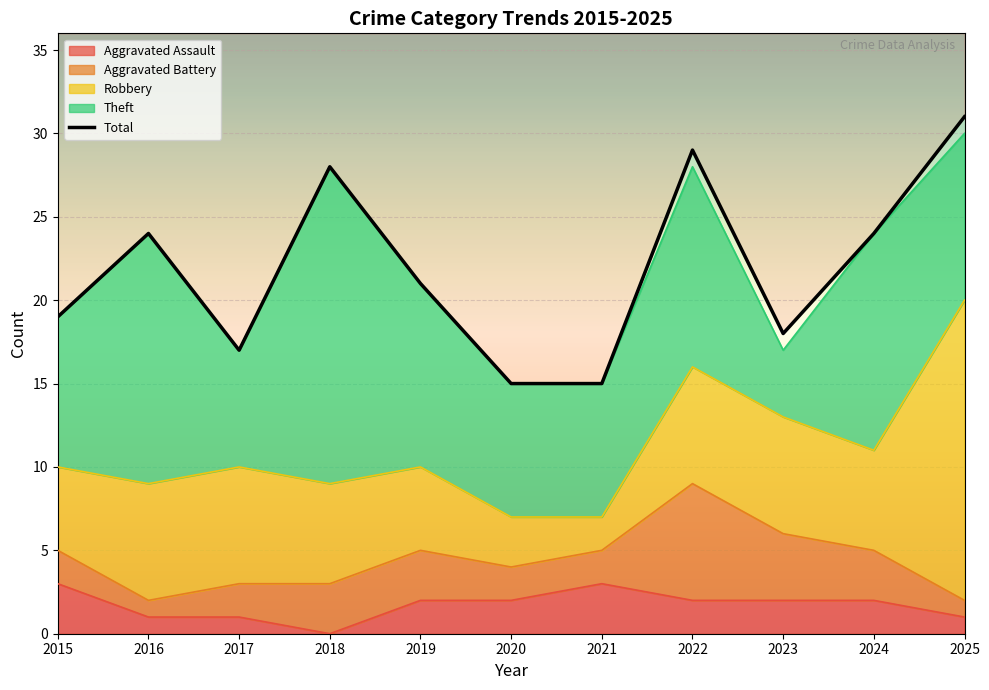

Reading left to right, list all the values displayed in this chart.

Aggravated Assault: 2015=3	2016=1	2017=1	2018=0	2019=2	2020=2	2021=3	2022=2	2023=2	2024=2	2025=1
Aggravated Battery: 2015=2	2016=1	2017=2	2018=3	2019=3	2020=2	2021=2	2022=7	2023=4	2024=3	2025=1
Robbery: 2015=5	2016=7	2017=7	2018=6	2019=5	2020=3	2021=2	2022=7	2023=7	2024=6	2025=18
Theft: 2015=9	2016=15	2017=7	2018=19	2019=11	2020=8	2021=8	2022=12	2023=4	2024=13	2025=10
Total: 2015=19	2016=24	2017=17	2018=28	2019=21	2020=15	2021=15	2022=29	2023=18	2024=24	2025=31